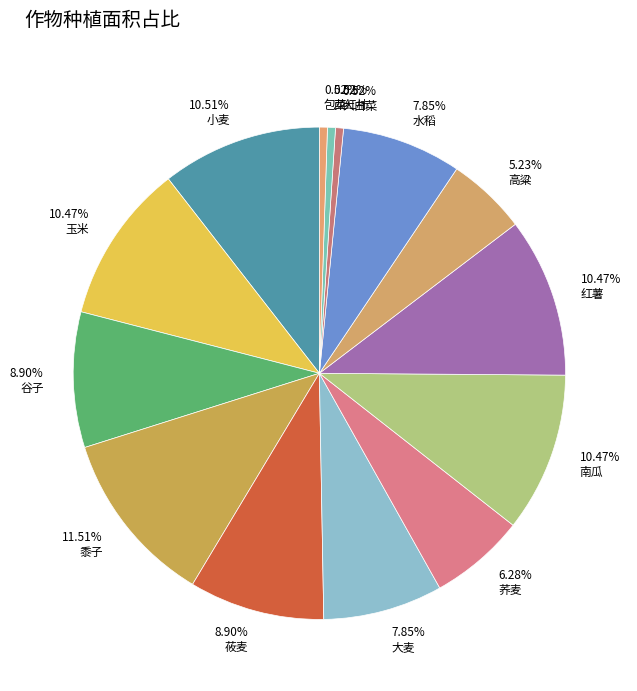

Approximately how many times larger is the value at 高粱 compared to 西红柿?

10.0